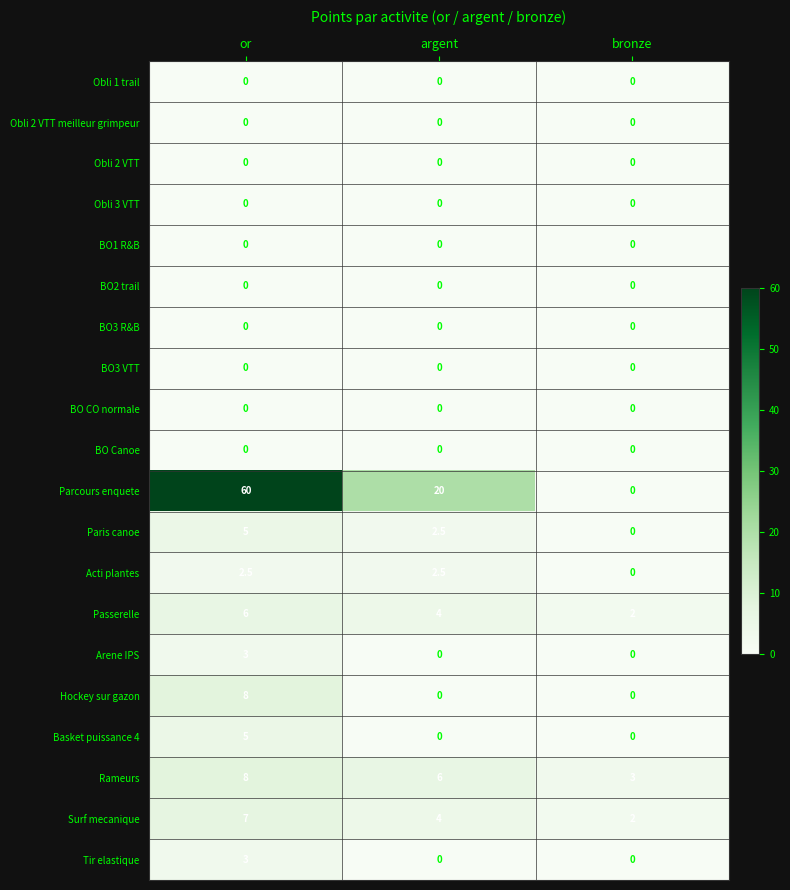

Where is Rameurs nearest to the value 5?

argent